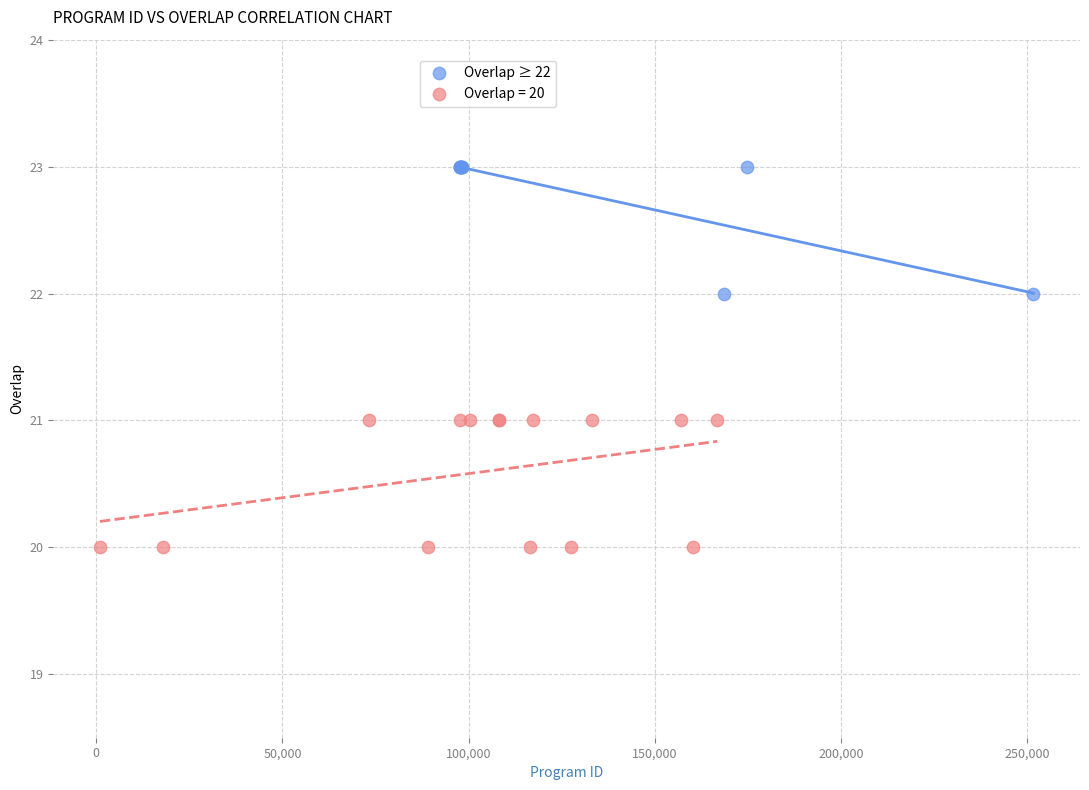

Which series contains the highest Y value?

Overlap ≥ 22